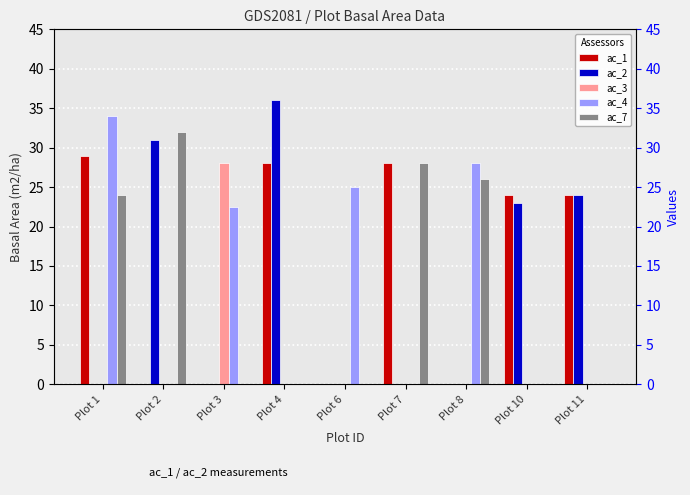

What is the average value of the ac_2 series?

12.7